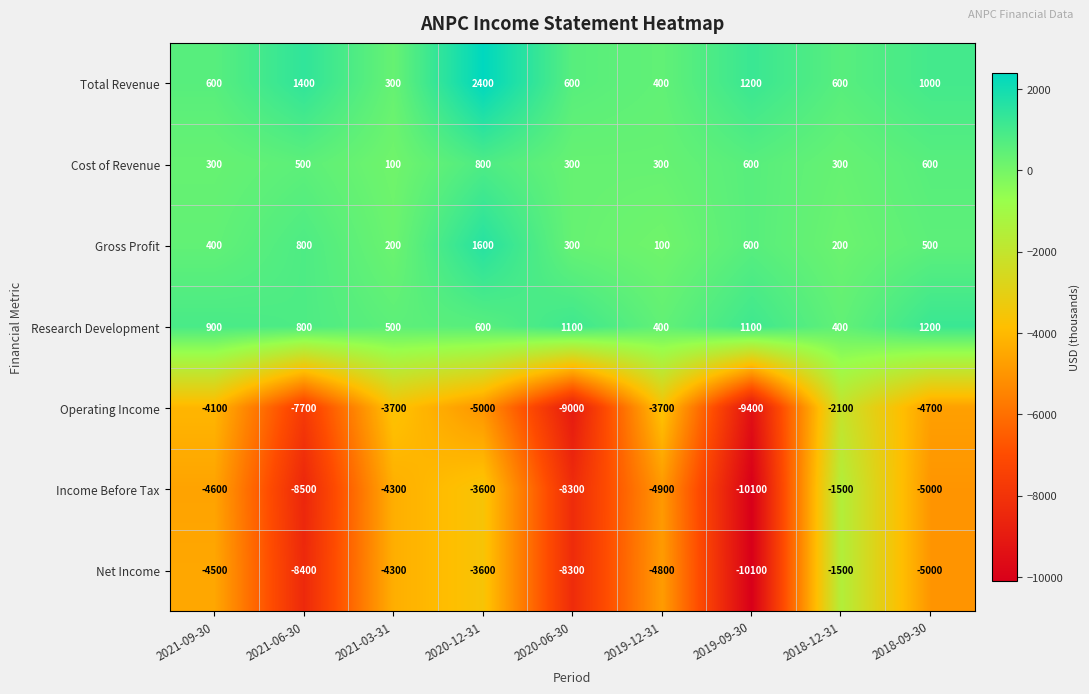

At which category does the chart reach its peak across all series?

2020-12-31